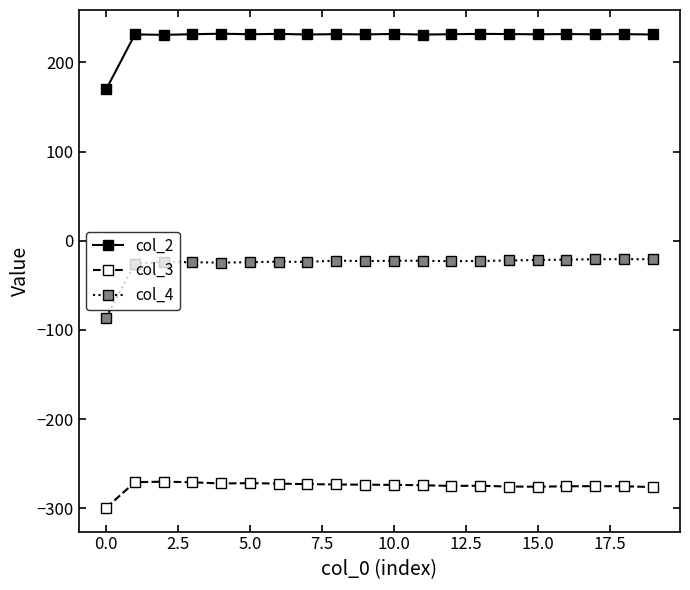

How many distinct data groups are displayed?

3